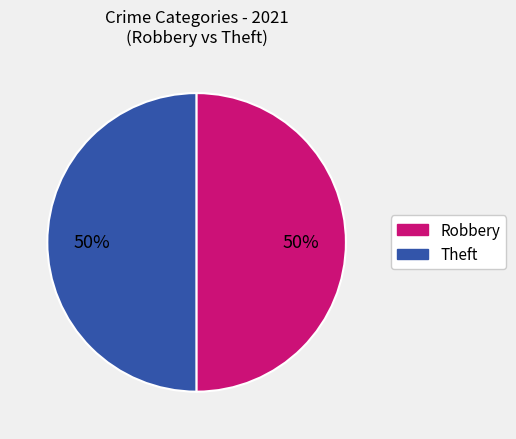

How many slices are in this pie chart?

2